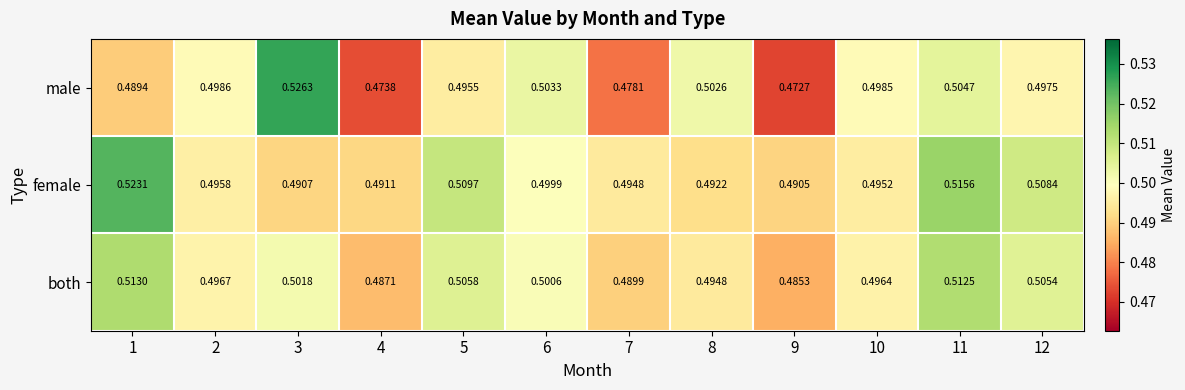

Rank the series at 10 from highest to lowest value.

male, both, female